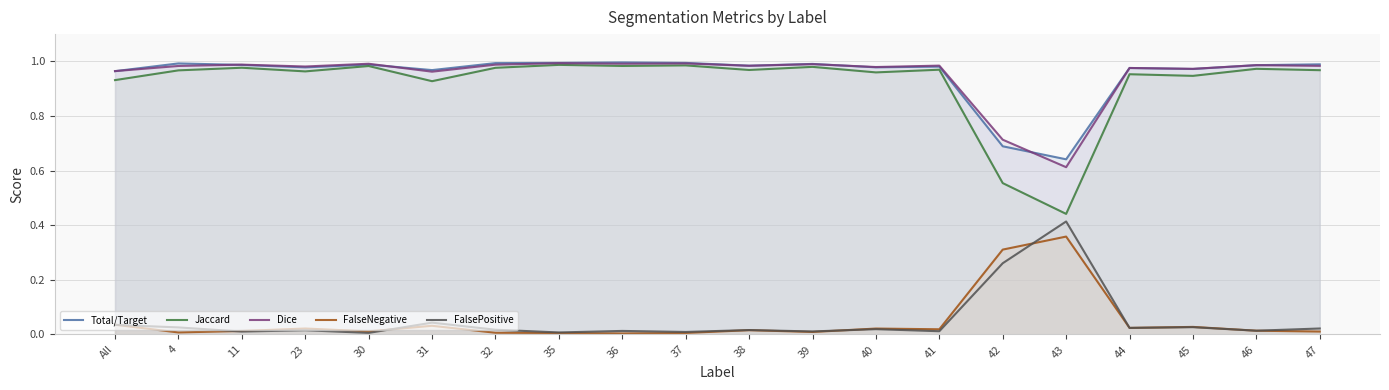

Which category has the lowest value in the Total/Target series?

43